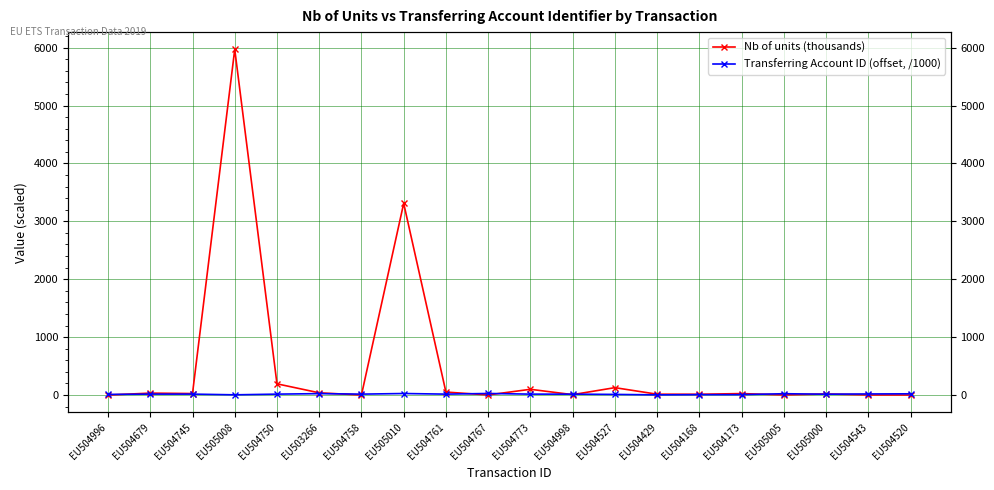

Is this an area chart (filled region under the line)?

No